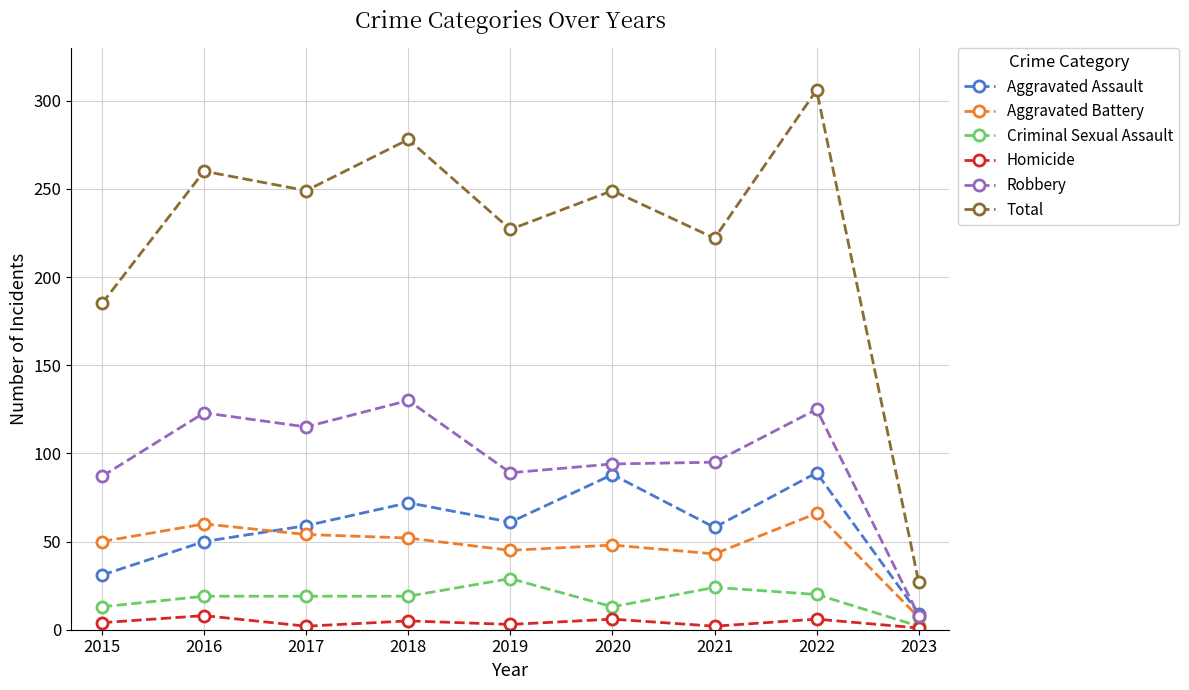

What is the value of the Robbery point at the 1st from the left?

87